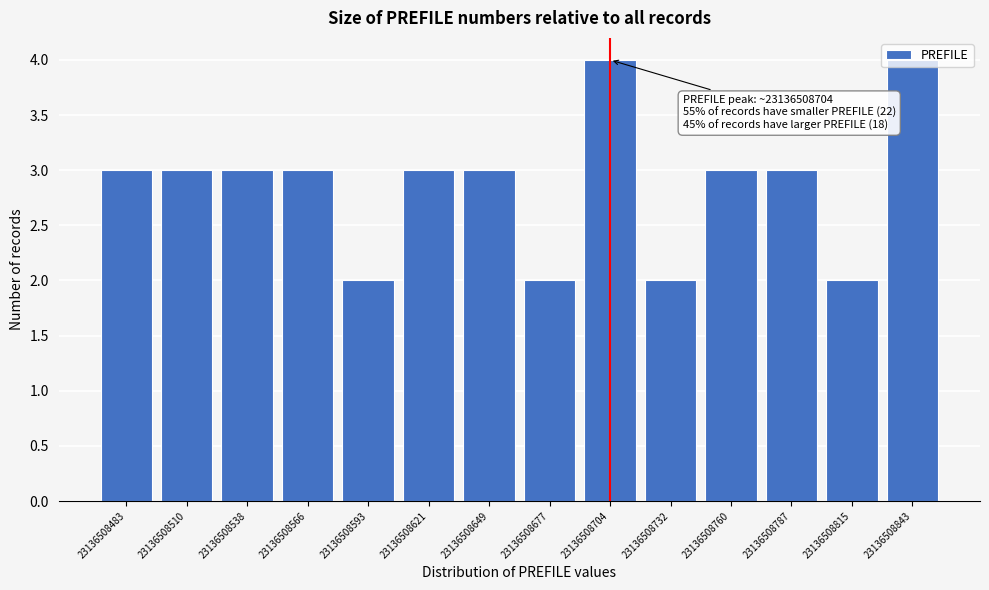

What is the sum of the values at 23136508510 and 23136508760?

6